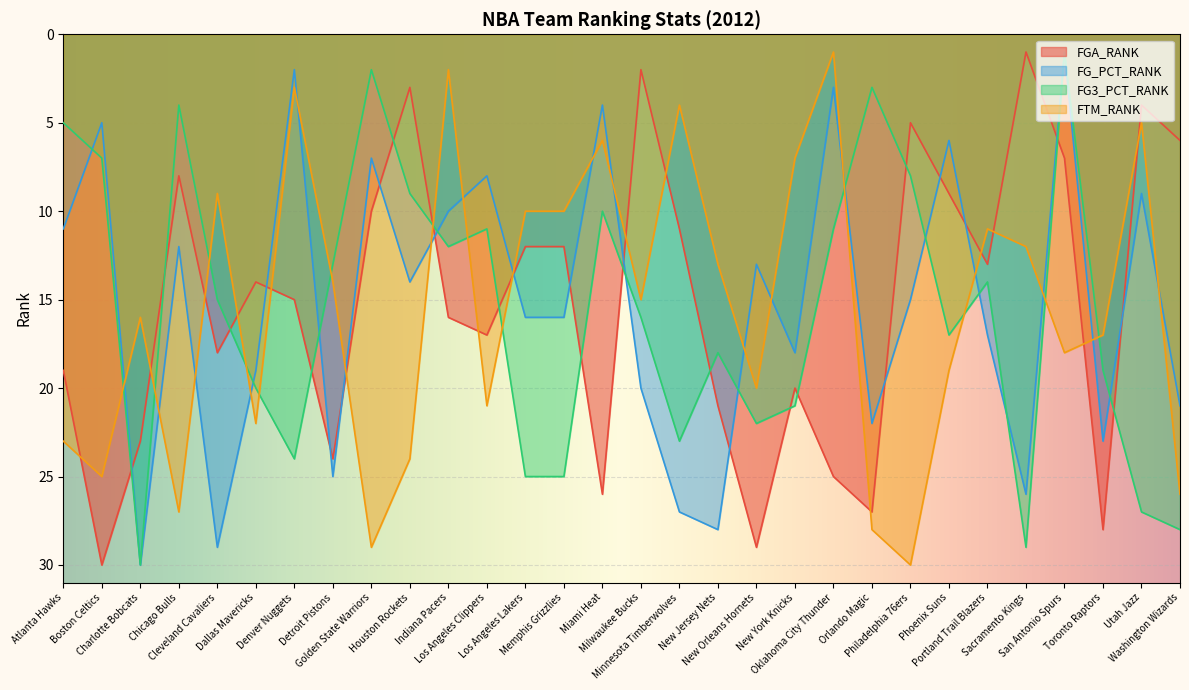

Is it true that FGA_RANK equals 9 at Washington Wizards?

False